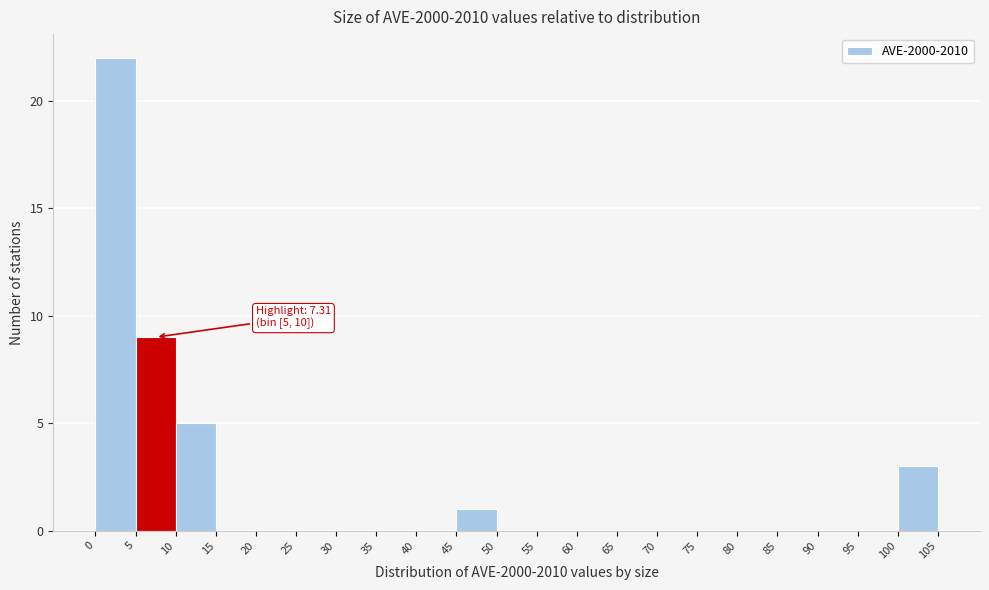

Over which range of the x-axis is the bar tallest?

0 to 5